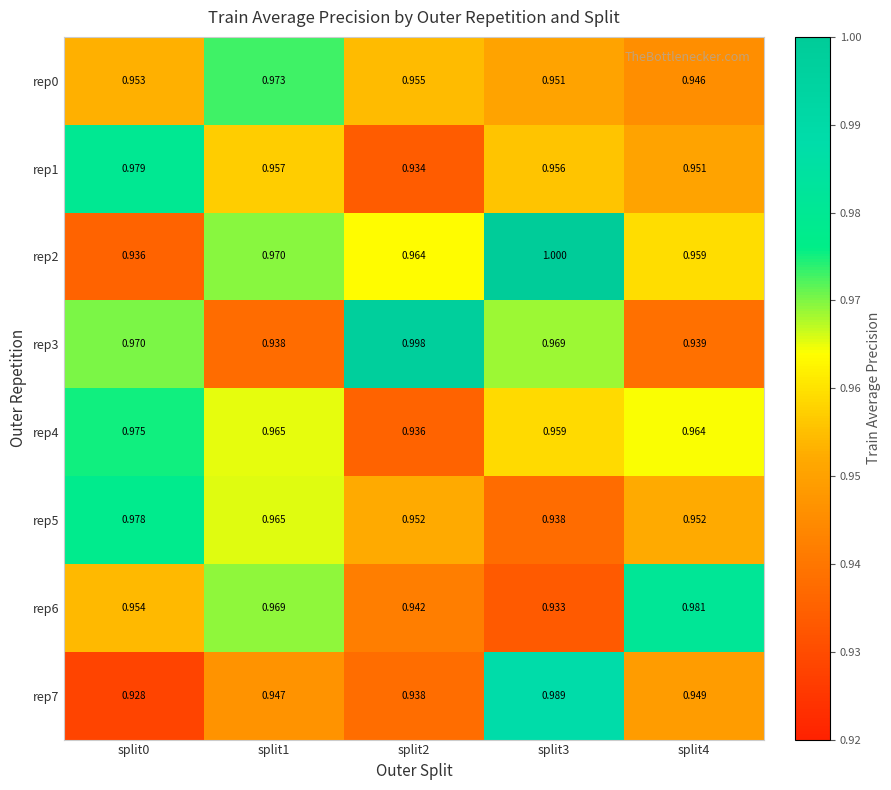

Is the value of rep7 at split1 greater than the value of rep2 at split3?

No